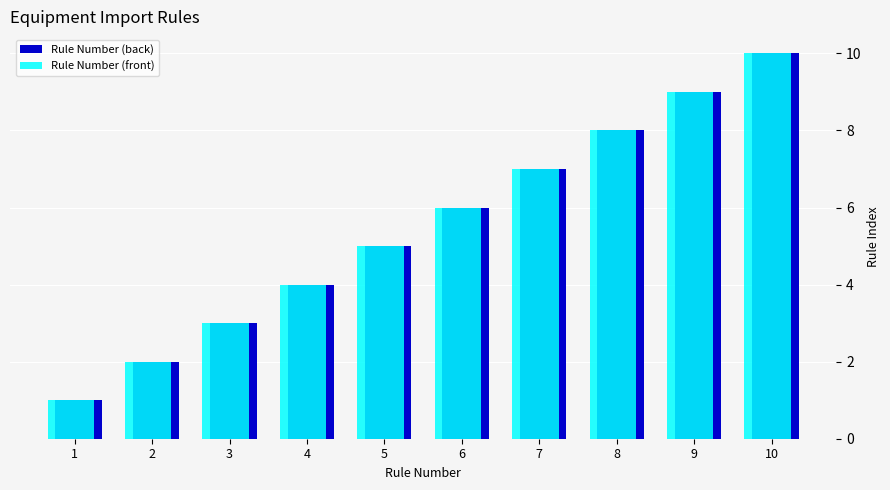

How many bars are there in each group?

2